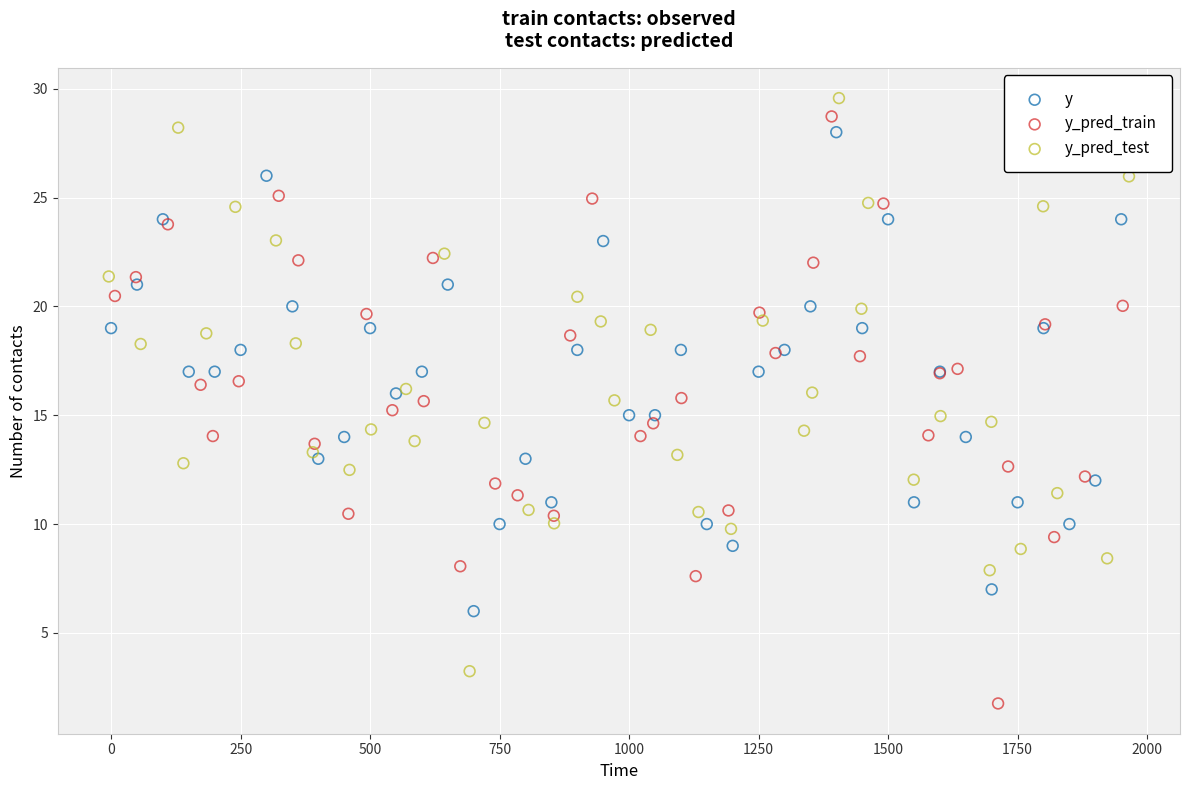

Which series reaches the minimum Y coordinate?

y_pred_train